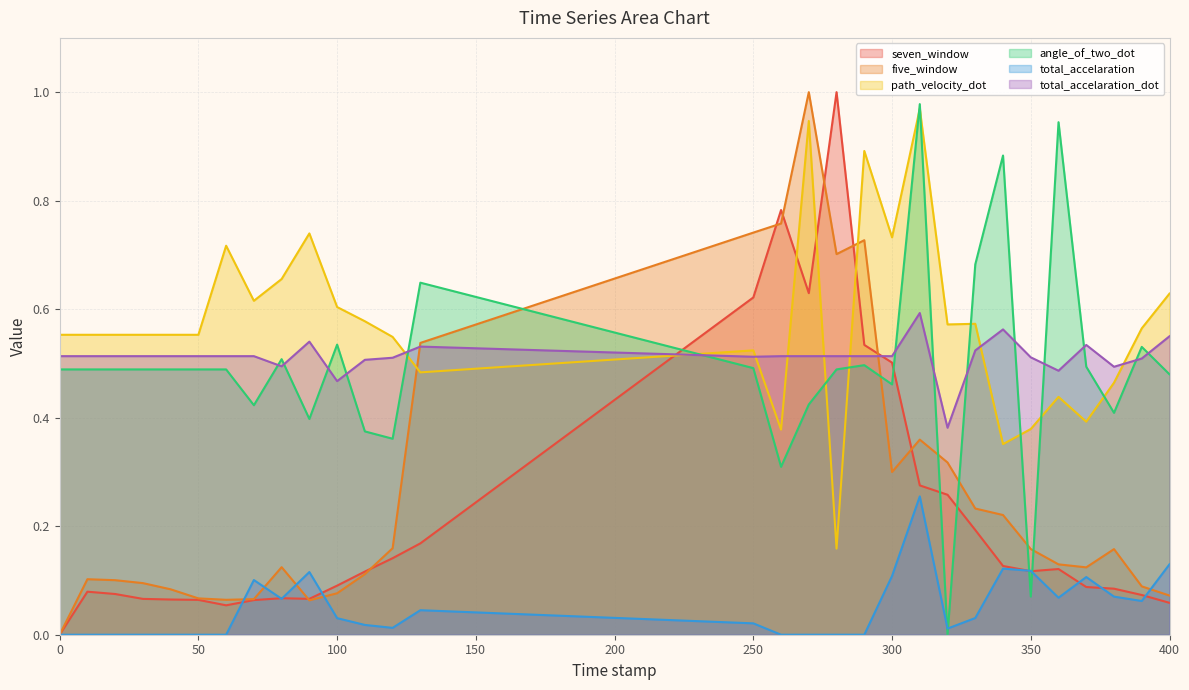

What is the difference between the second highest and second lowest values in the total_accelaration_dot series?

0.1